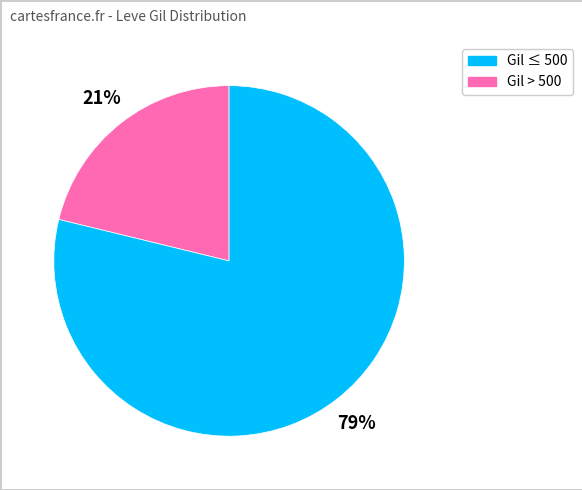

Is there any slice that represents more than half of the pie?

Yes